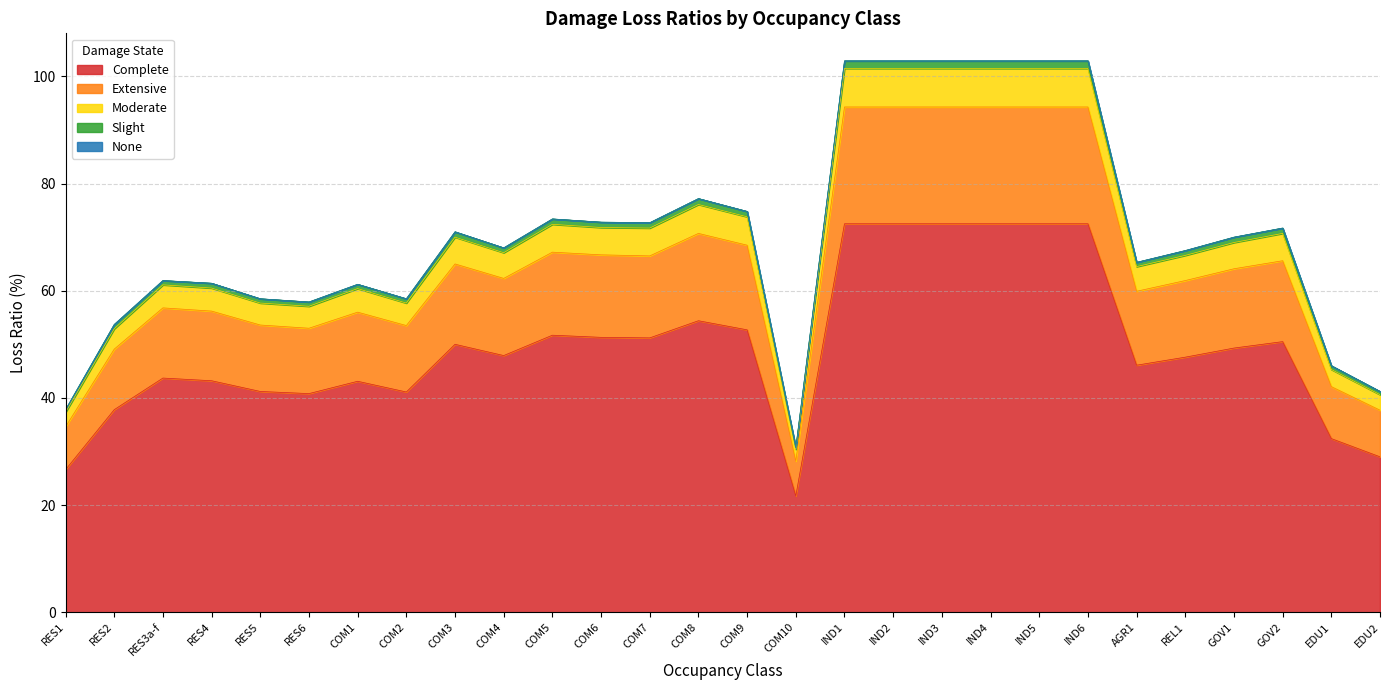

At which category is the sum across all series the highest?

IND1